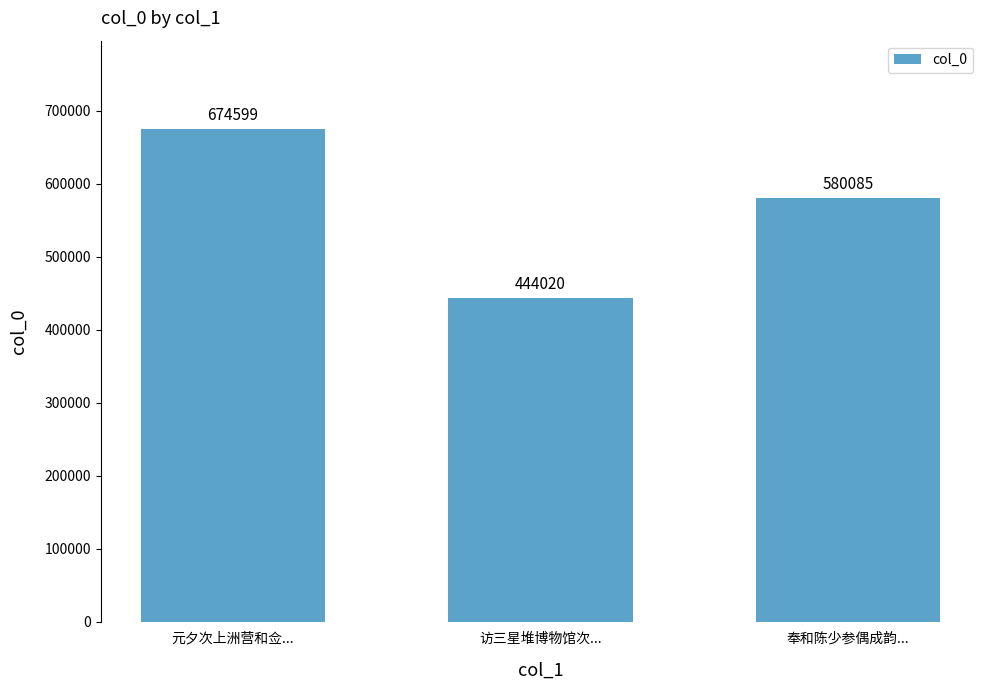

What is the value of the 1st bar from the left?

674599